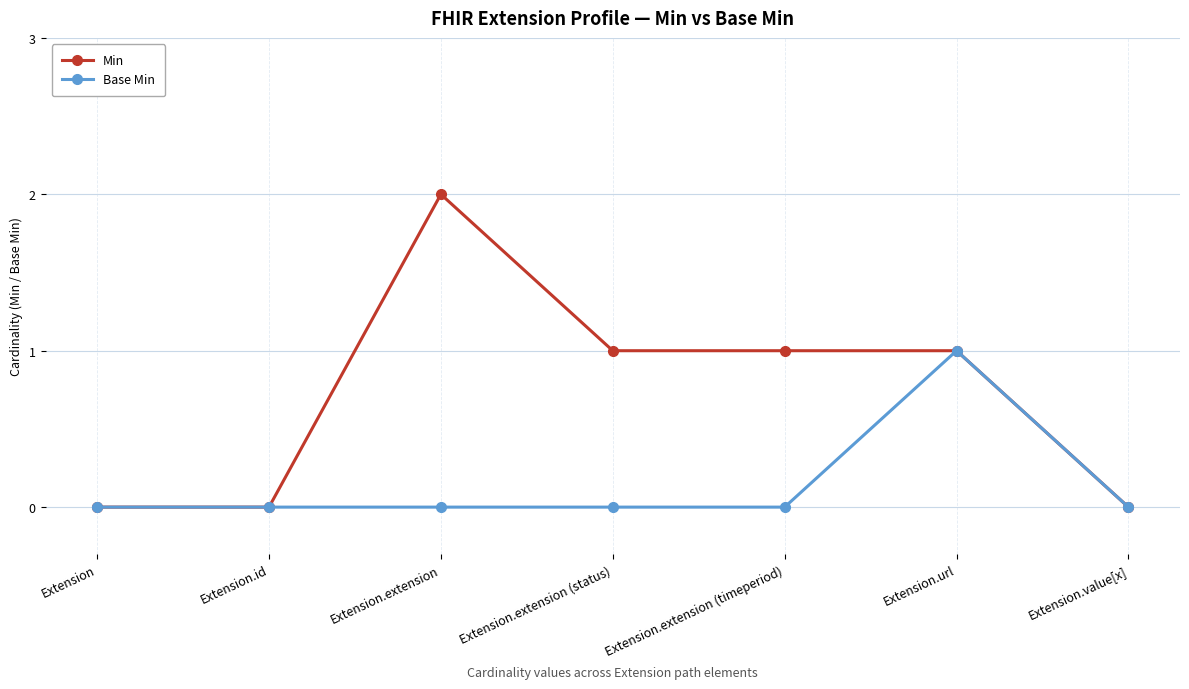

Which series has the largest range (max minus min)?

Min